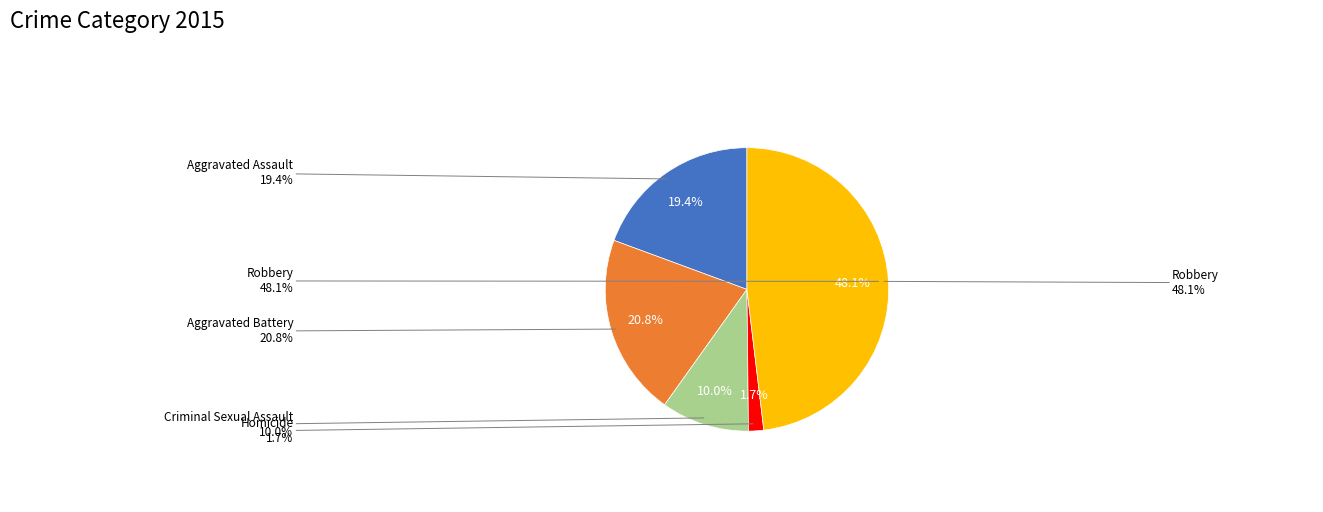

Between Criminal Sexual Assault and Aggravated Assault, which is larger?

Aggravated Assault